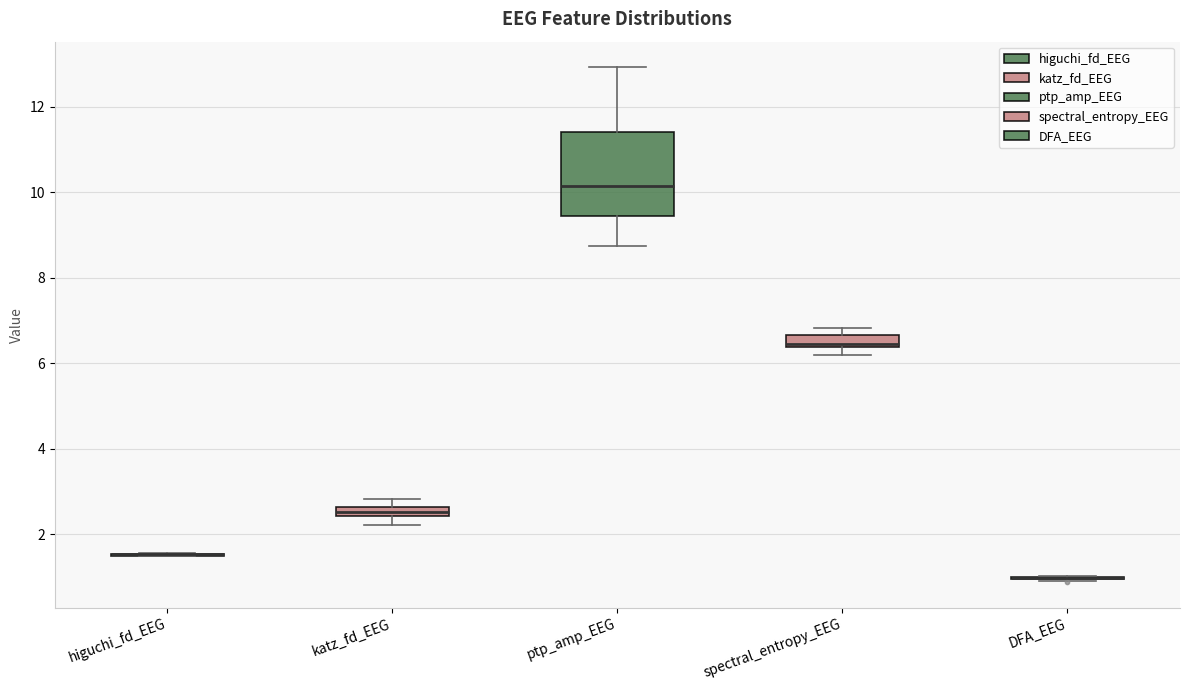

Comparing the boxes themselves (not the whiskers), which one is the tallest?

ptp_amp_EEG